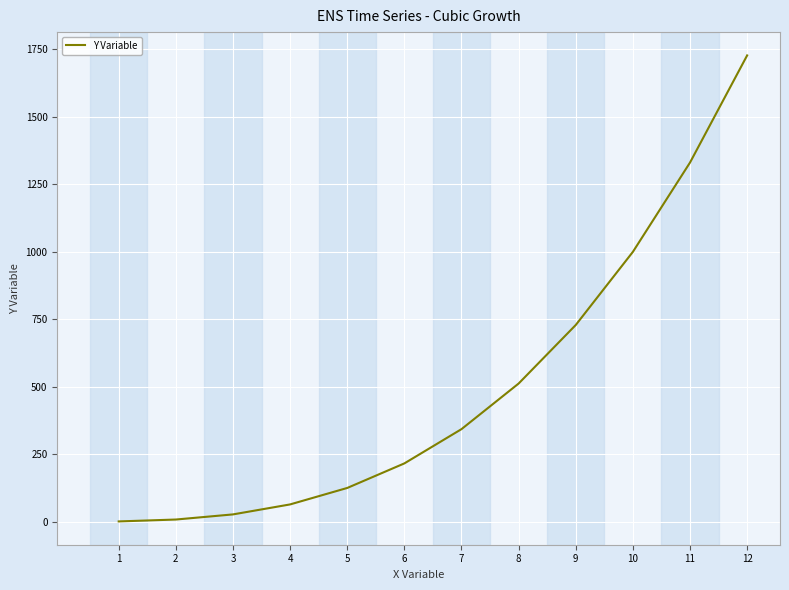

The value at 8 is 512. True or false?

True